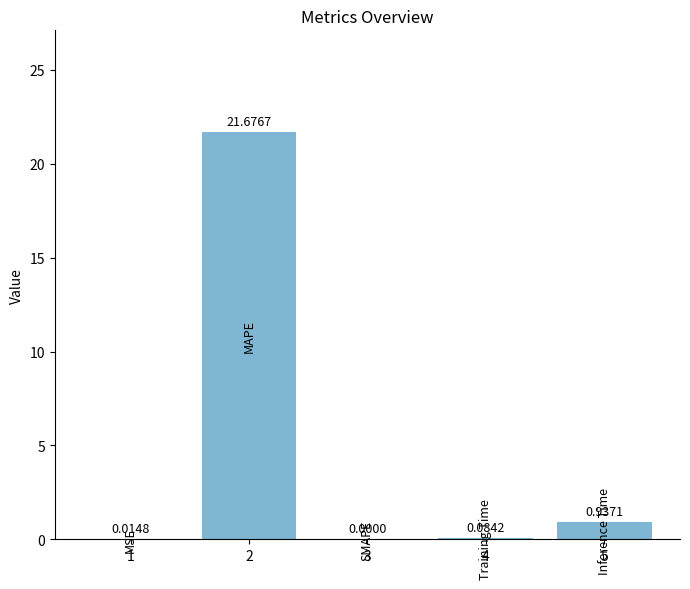

What is the sum of all values?

22.7